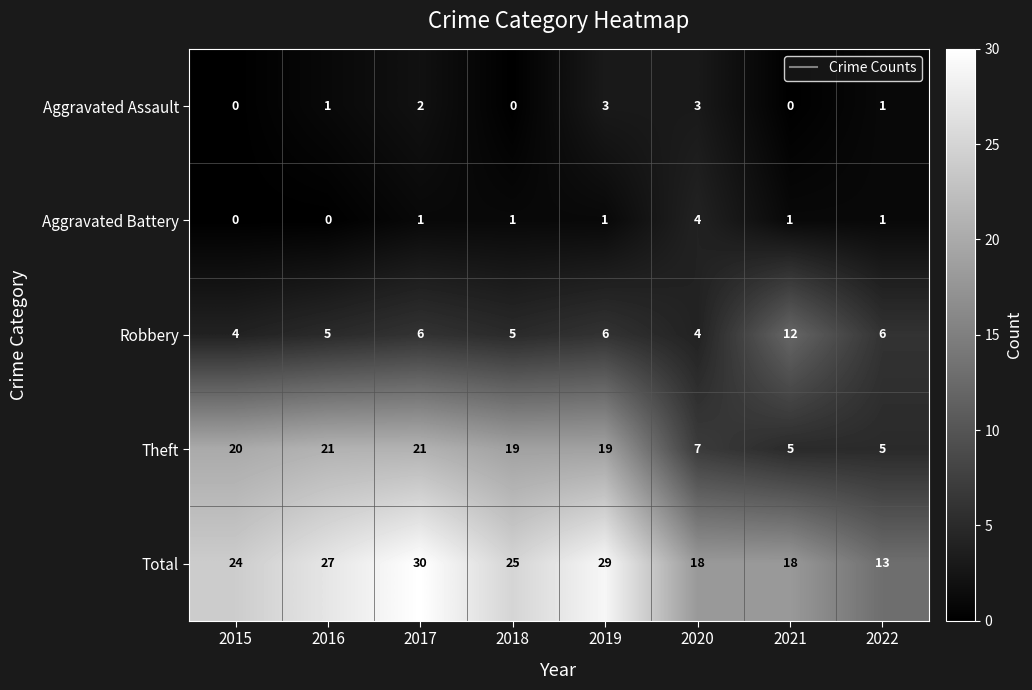

What is the maximum value shown in the chart?

30